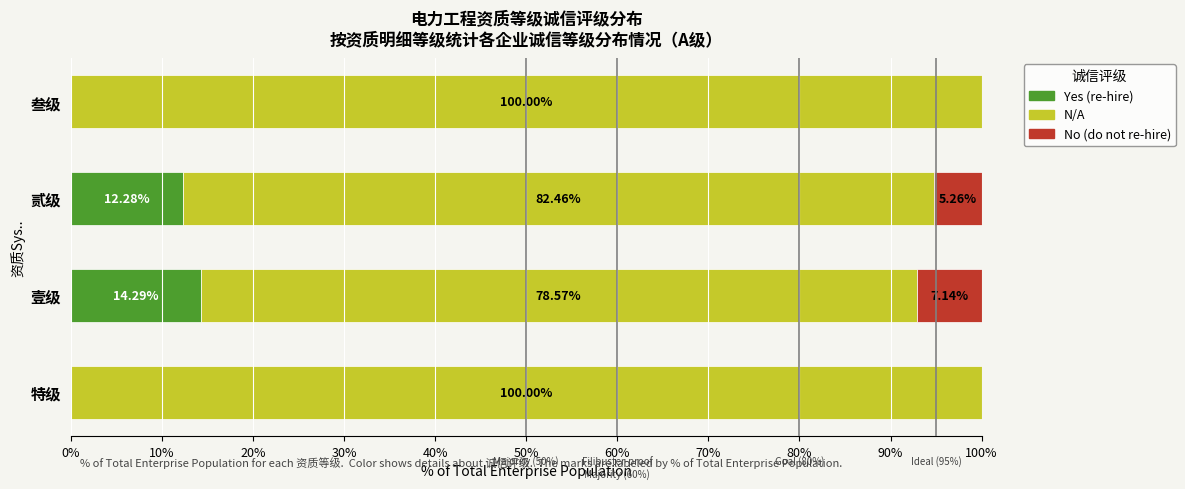

At which label is Yes (re-hire) closest to 7?

贰级